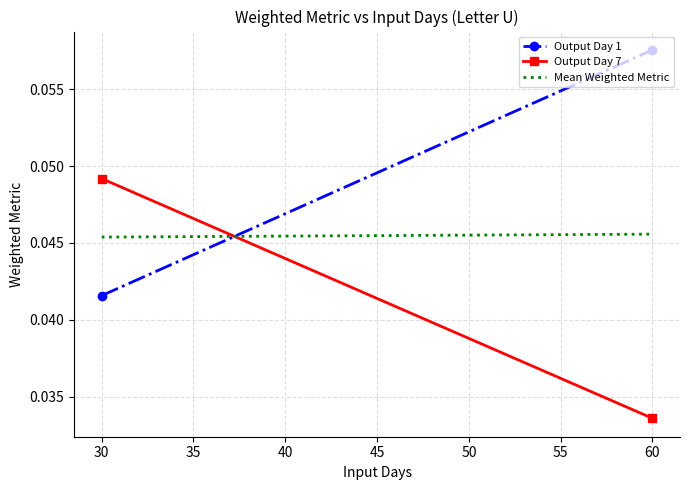

What are all the series names shown in the legend?

Output Day 1, Output Day 7, Mean Weighted Metric